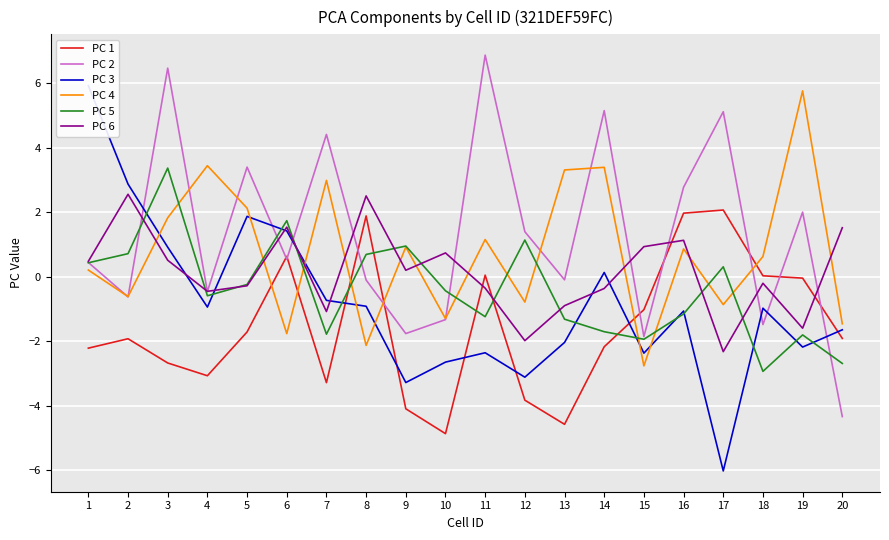

Which series has the widest spread of values?

PC 3